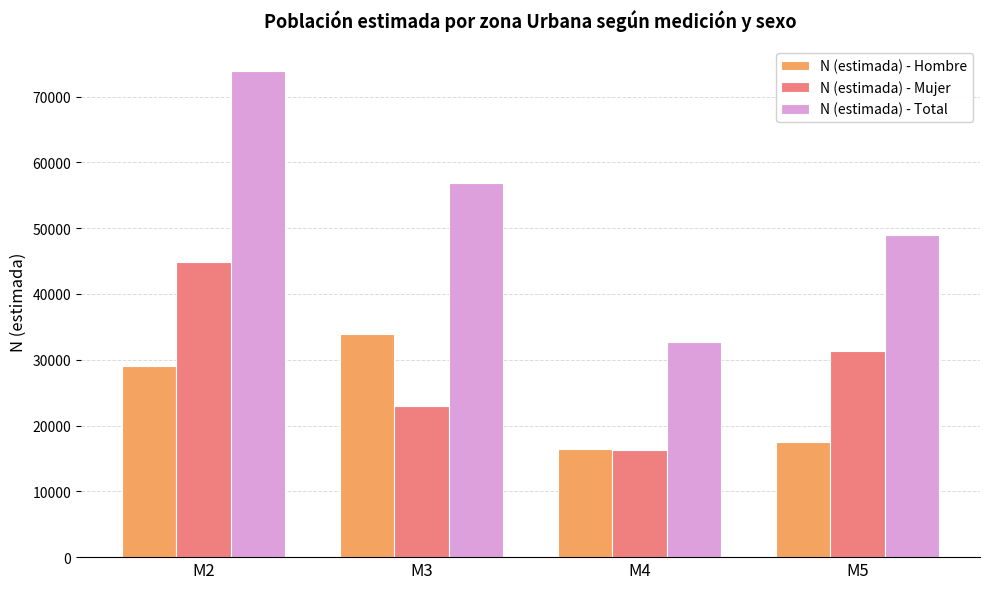

What are all the series names shown in the legend?

N (estimada) - Hombre, N (estimada) - Mujer, N (estimada) - Total